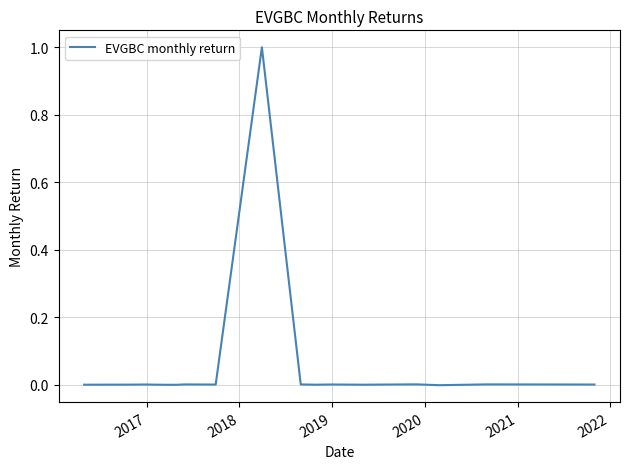

How many lines are shown in the chart?

1